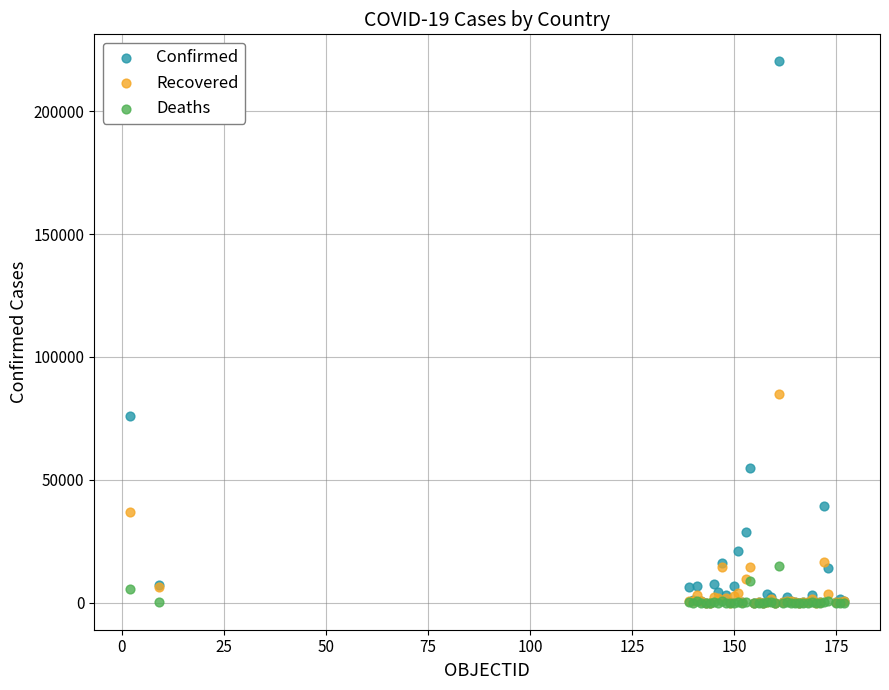

In the Confirmed series, what Y value is closest to 110153?

75963